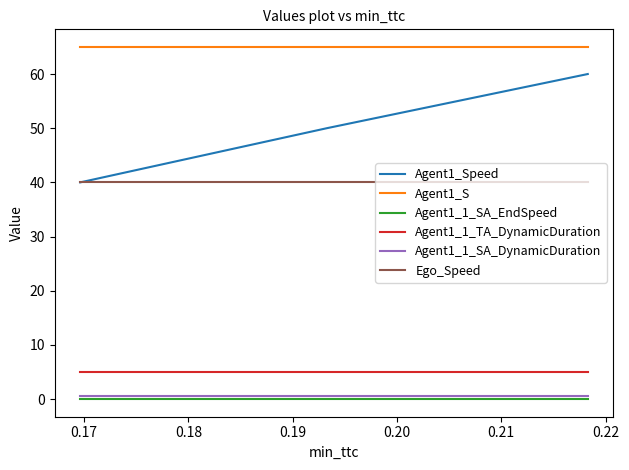

Which series has the largest range (max minus min)?

Agent1_Speed